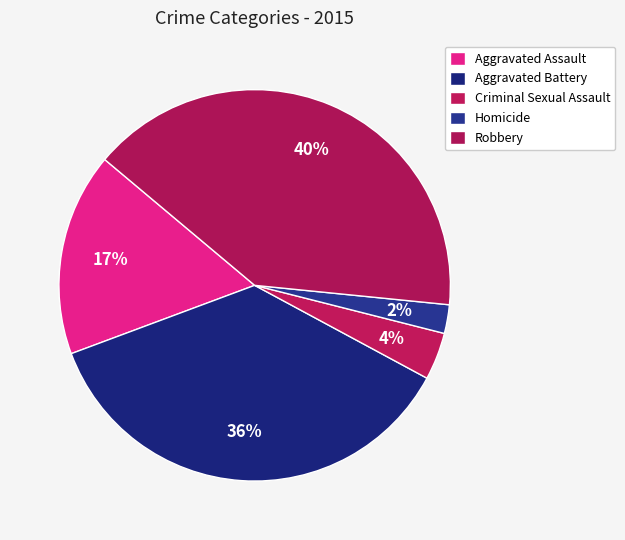

Count the number of slices in the pie.

5